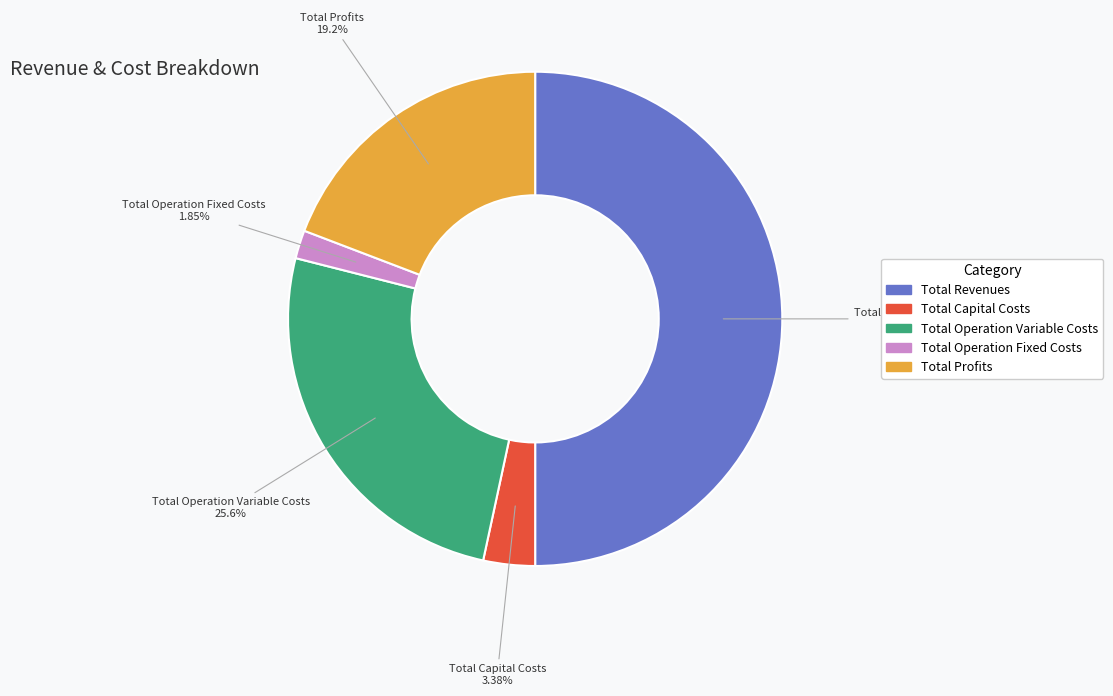

What is the total percentage of Total Operation Fixed Costs and Total Profits?

21.0%